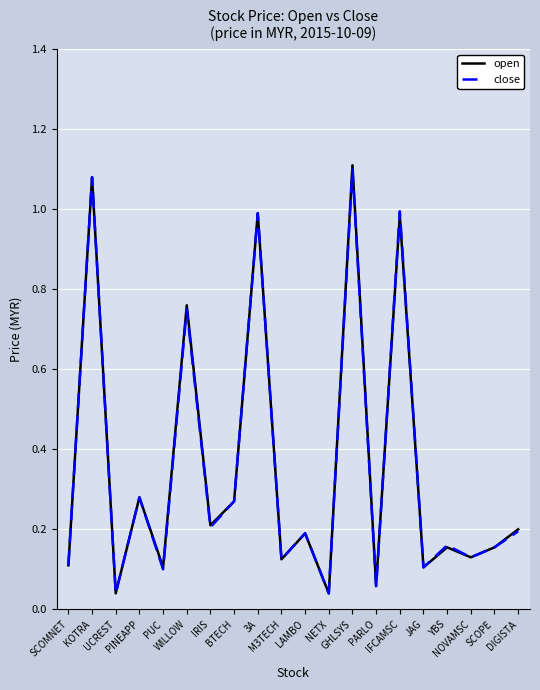

Which has a higher value, JAG or BTECH?

BTECH